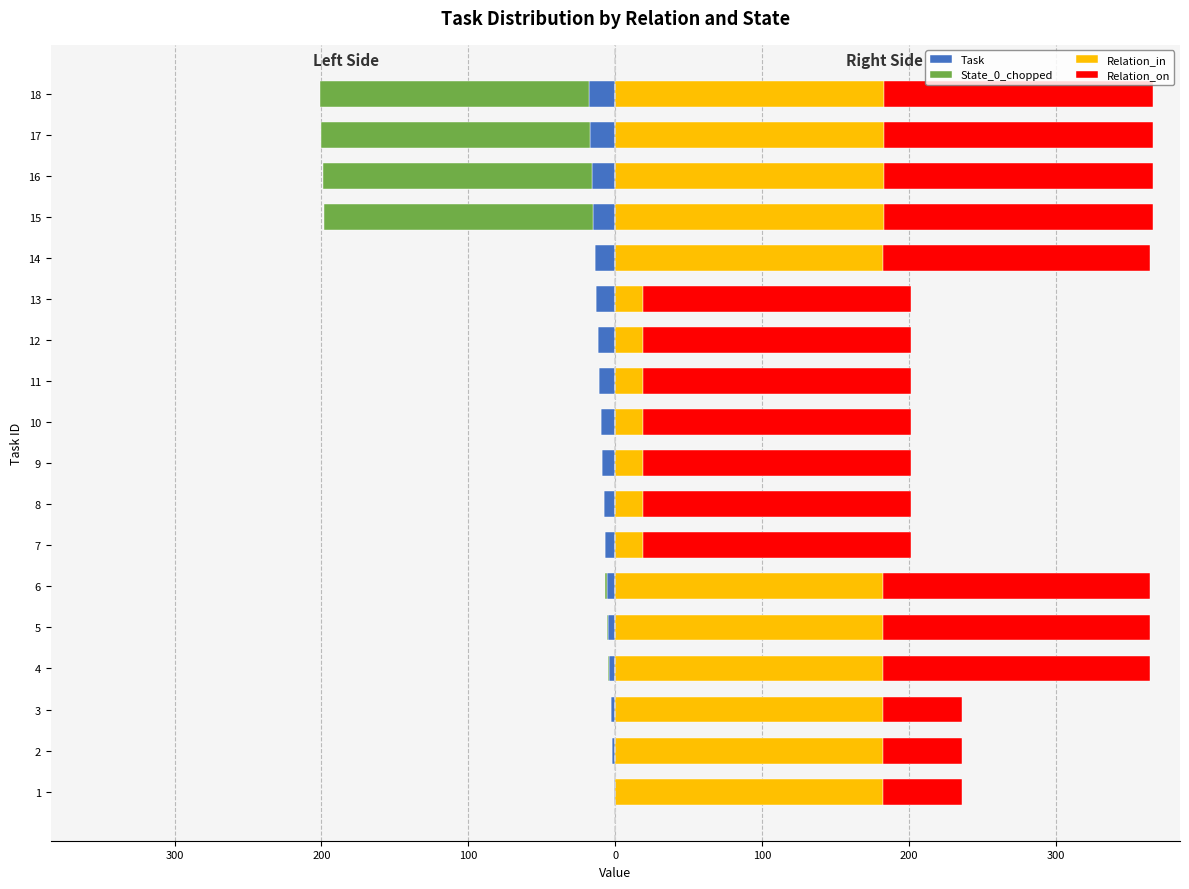

Count the number of categories in the chart.

18